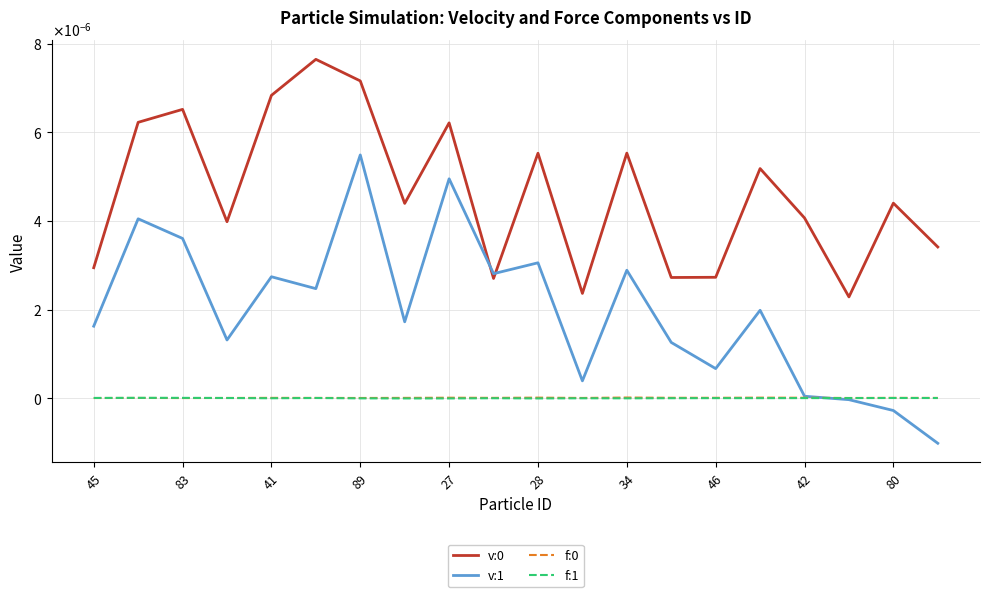

Which series has the largest range (max minus min)?

v:1